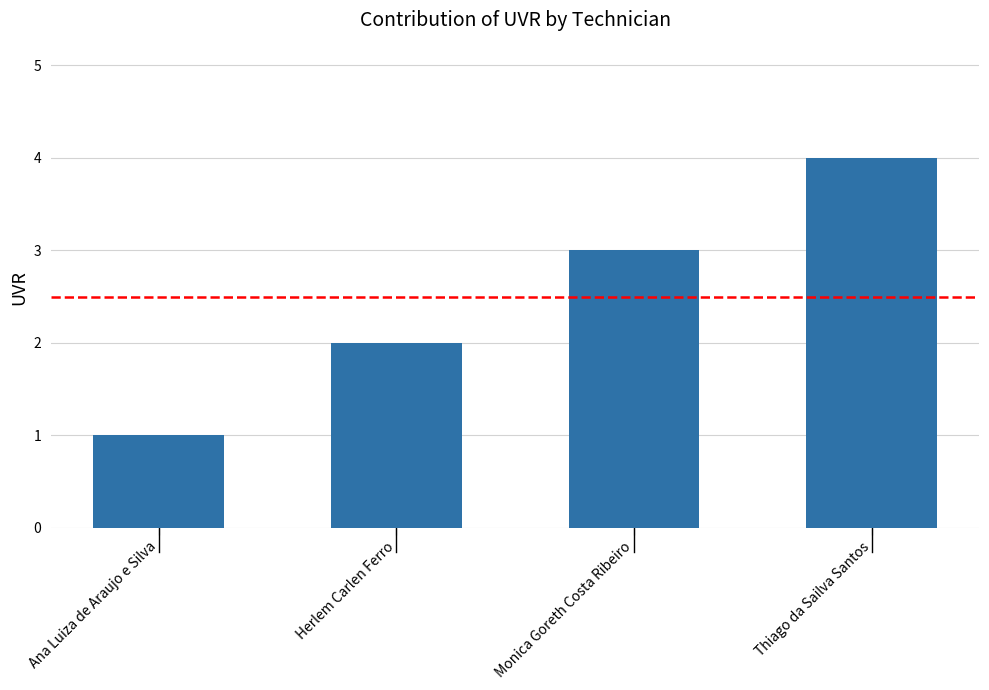

Where is the data nearest to the value 2?

Herlem Carlen Ferro